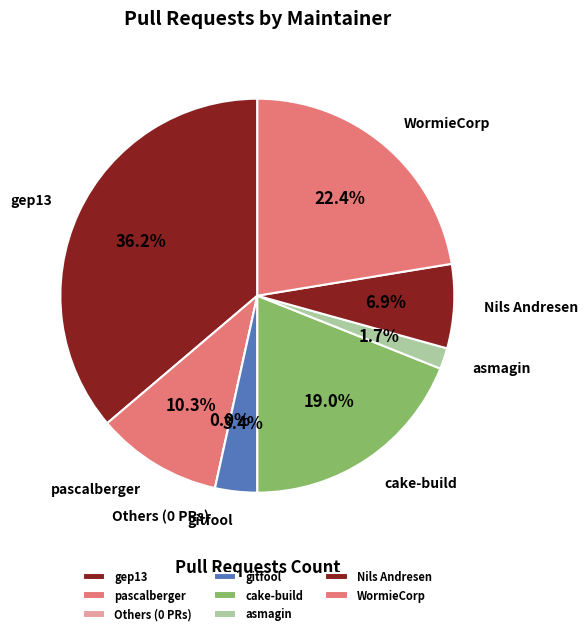

To the nearest percent, what percentage of the pie is WormieCorp?

22%